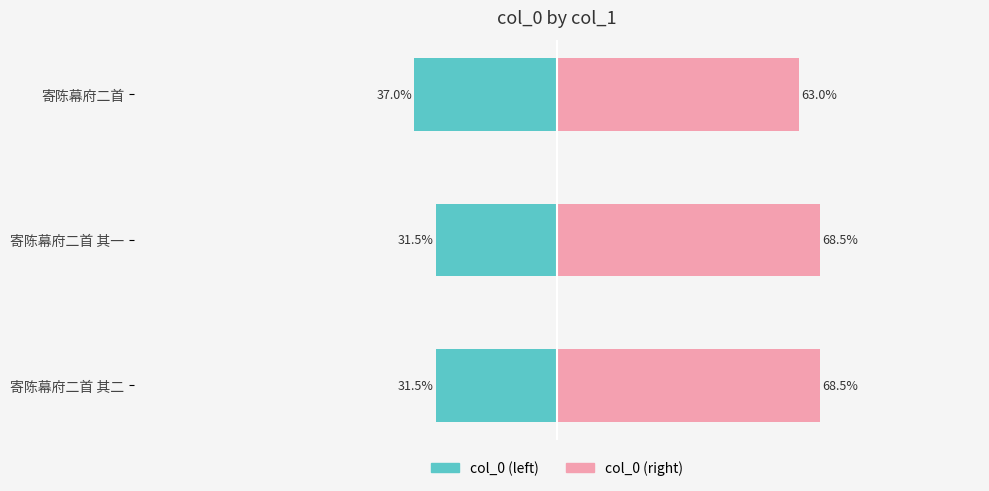

Which series has the largest total across all categories?

col_0 (right)